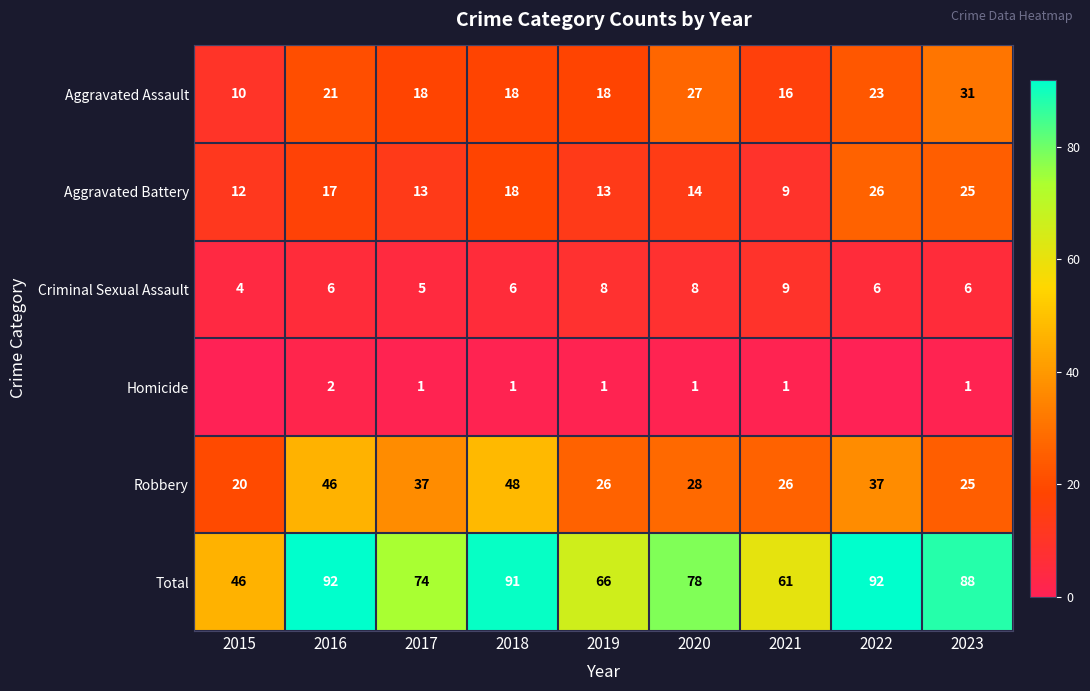

Count the number of data series in this chart.

6